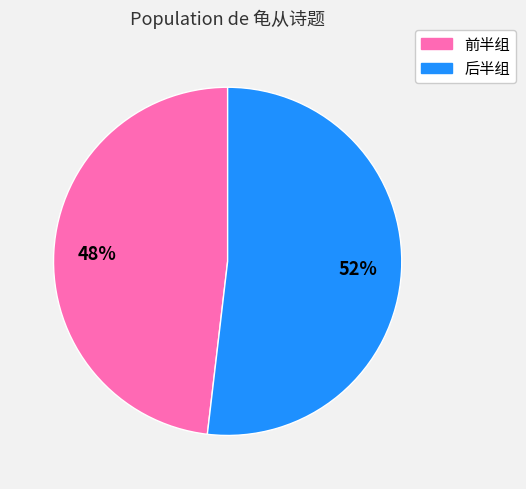

Do 前半组 and 后半组 together represent more than half of the pie?

Yes